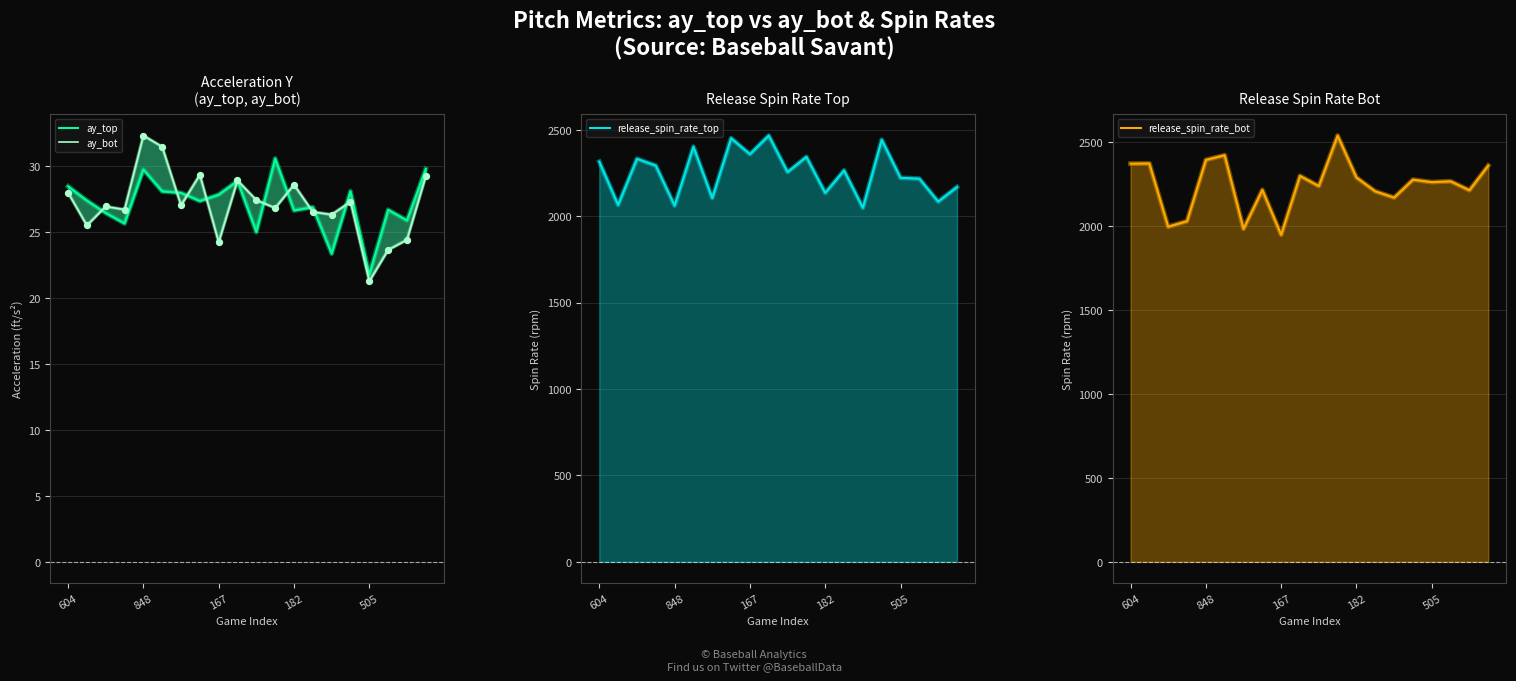

Which series contains the highest Y value?

release_spin_rate_bot